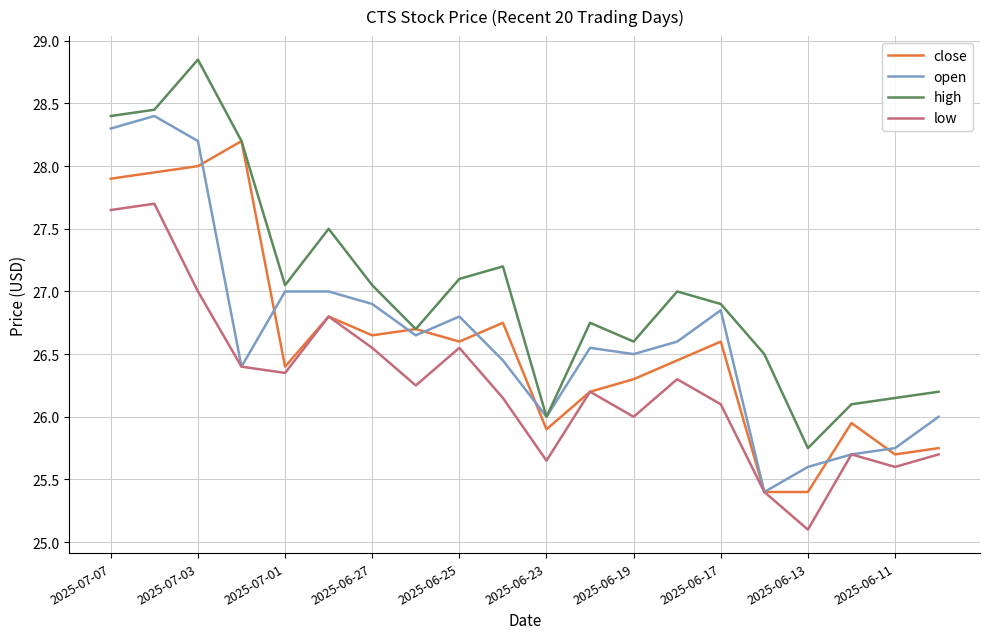

How many distinct data groups are displayed?

4